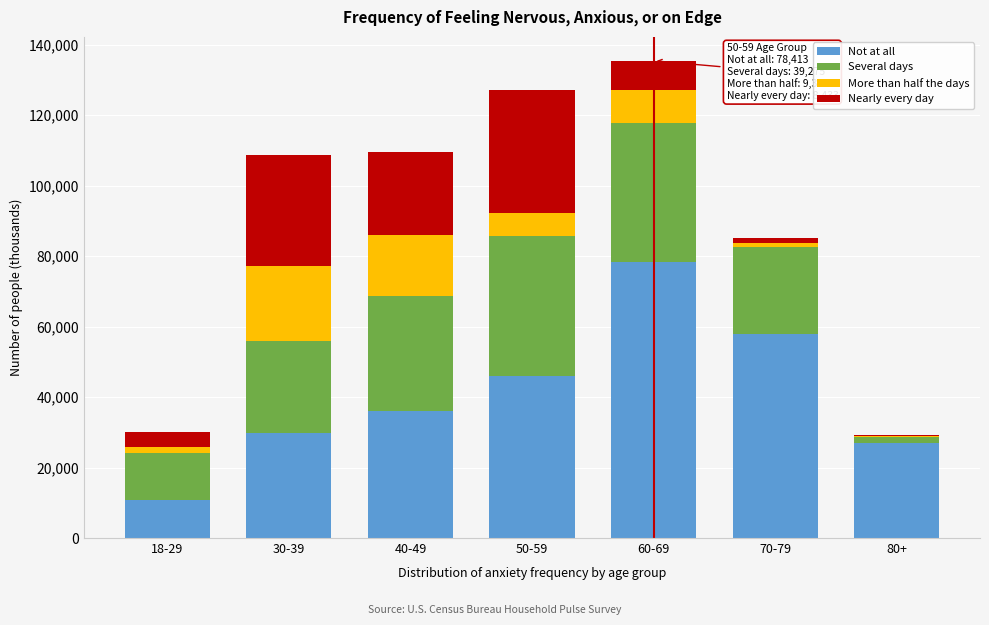

Reading left to right, list the values for the Not at all series.

18-29=10808	30-39=29860	40-49=36049	50-59=45932	60-69=78413	70-79=58020	80+=27088